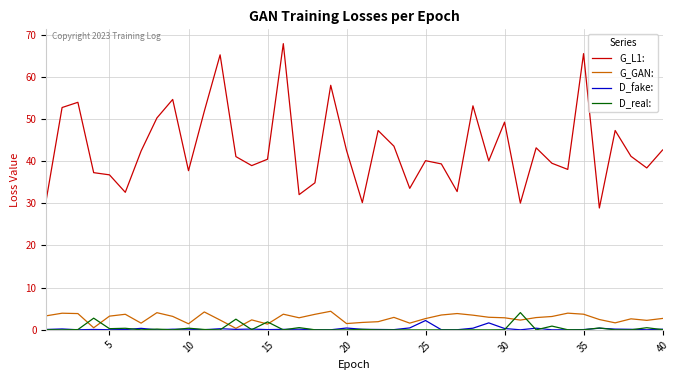

Which series has the largest total across all categories?

G_L1: